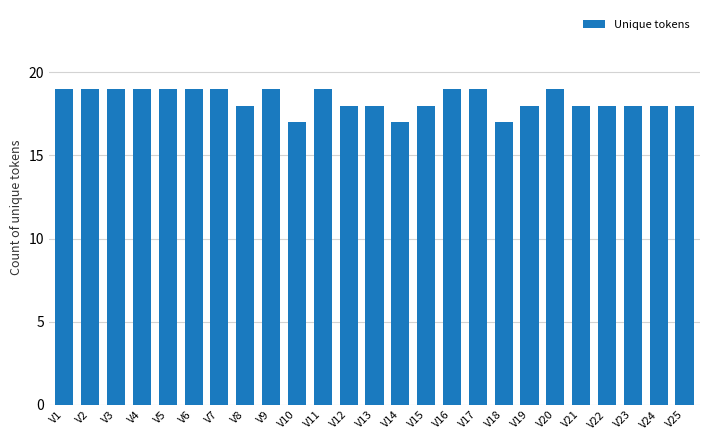

What is the average value?

18